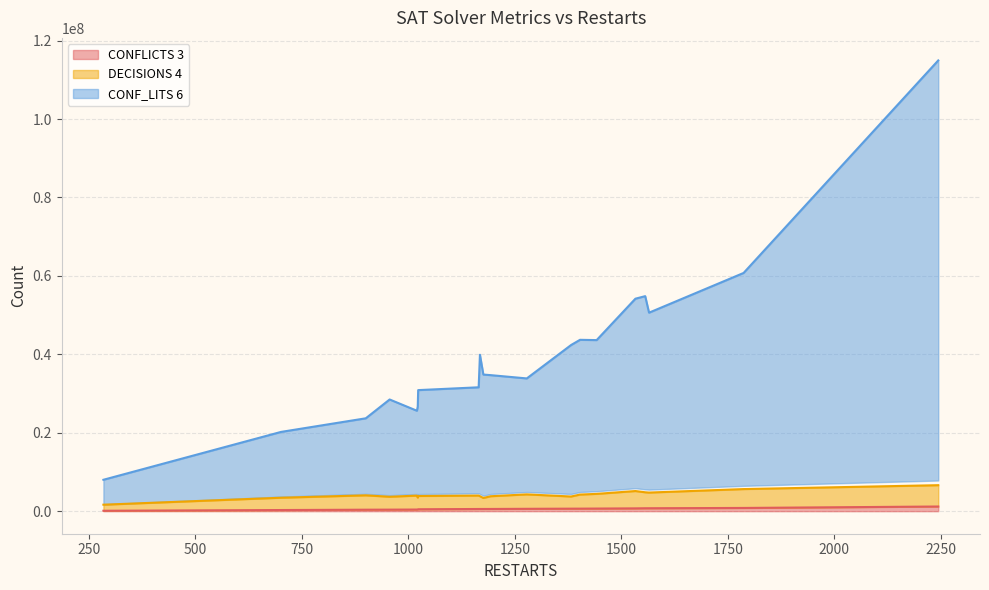

True or false: CONFLICTS 3 and CONF_LITS 6 cross at least once.

False